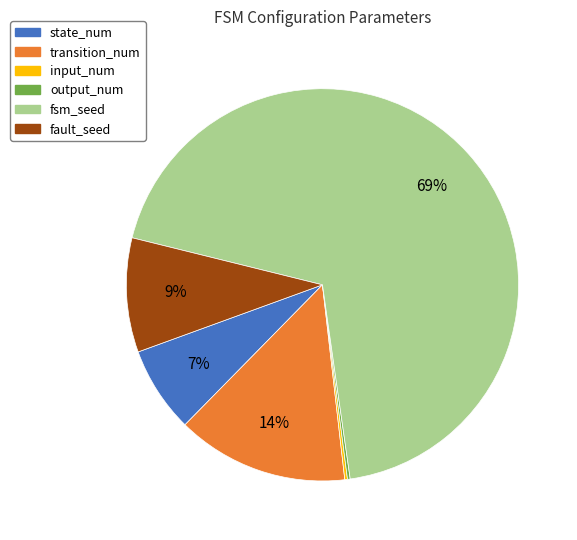

Which has a higher value, transition_num or state_num?

transition_num